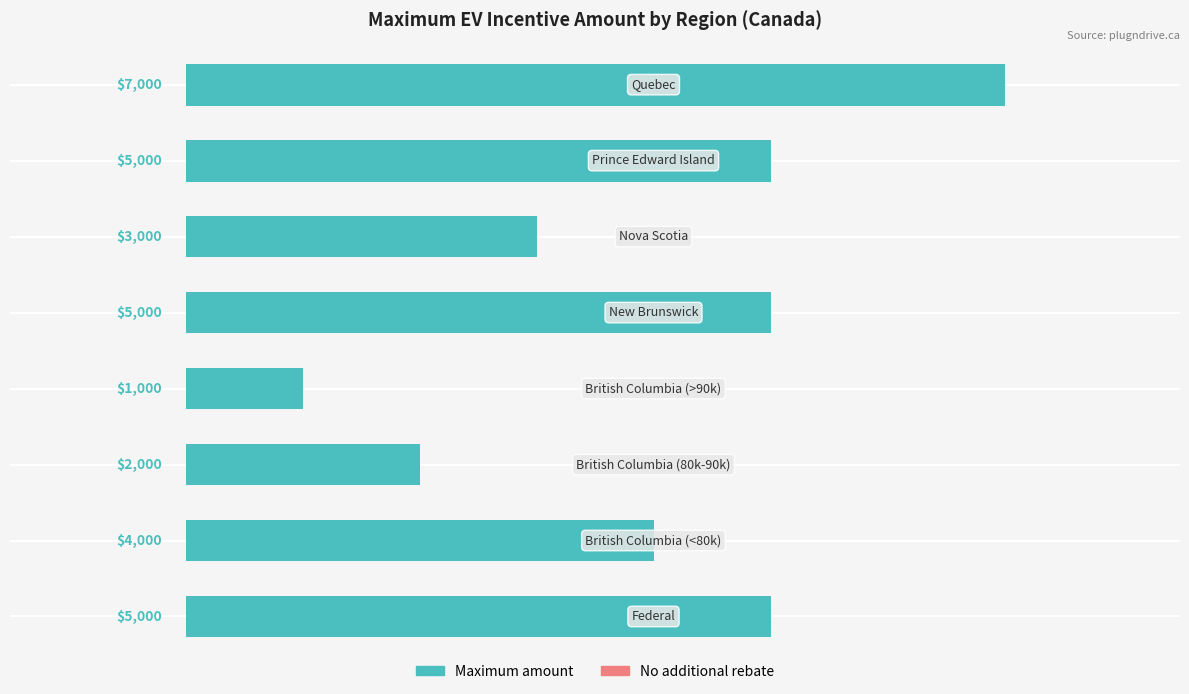

Reading bottom to top, what are all the values shown in this chart?

5000	4000	2000	1000	5000	3000	5000	7000